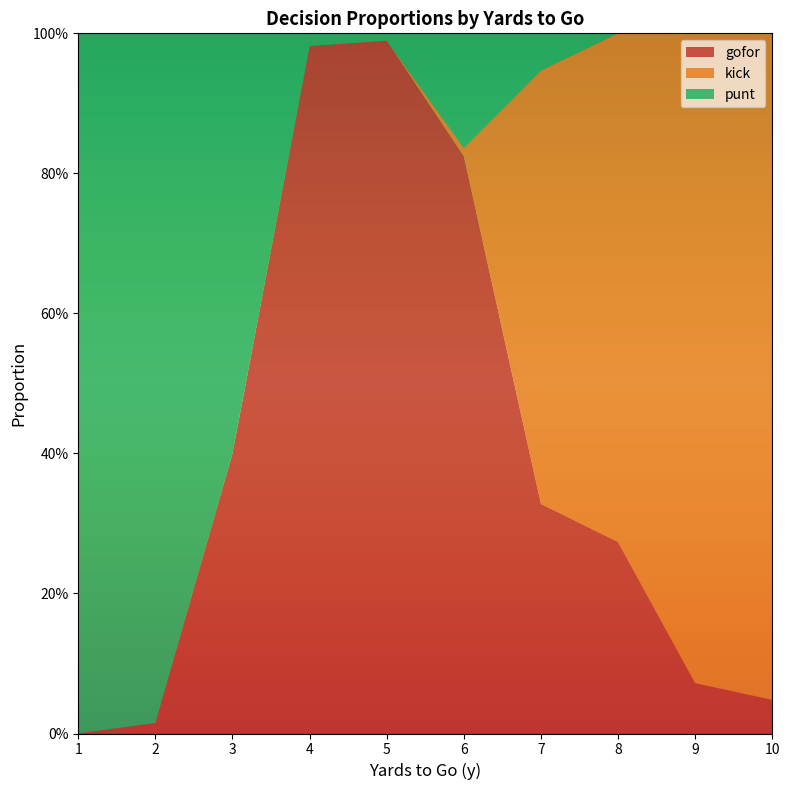

Reading right to left, extract all data points from this chart.

gofor: 0.0	0.1	0.3	0.3	0.8	1.0	1.0	0.4	0.0	0.0
kick: 1.0	0.9	0.7	0.6	0.0	0.0	0.0	0.0	0.0	0.0
punt: 0.0	0.0	0.0	0.1	0.2	0.0	0.0	0.6	1.0	1.0